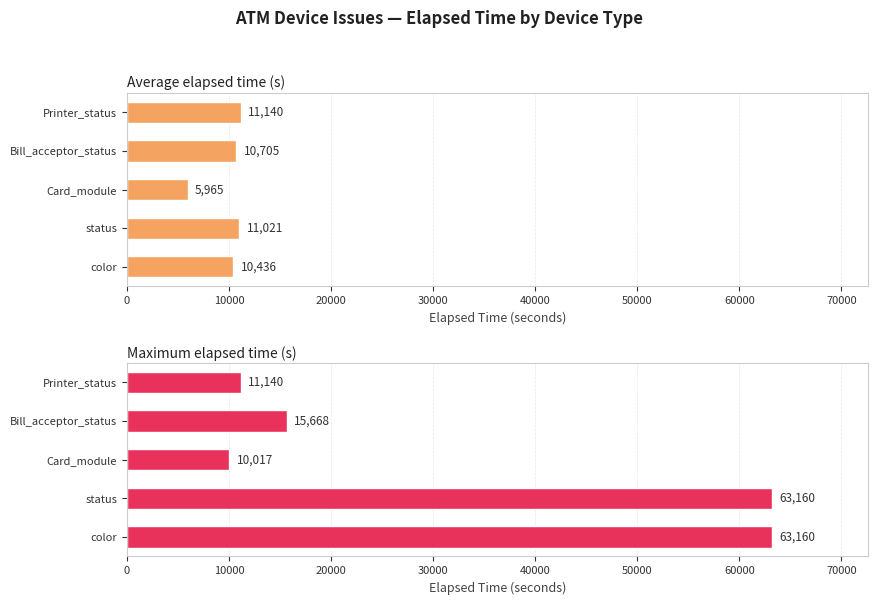

At which category is the sum across all series the highest?

10000